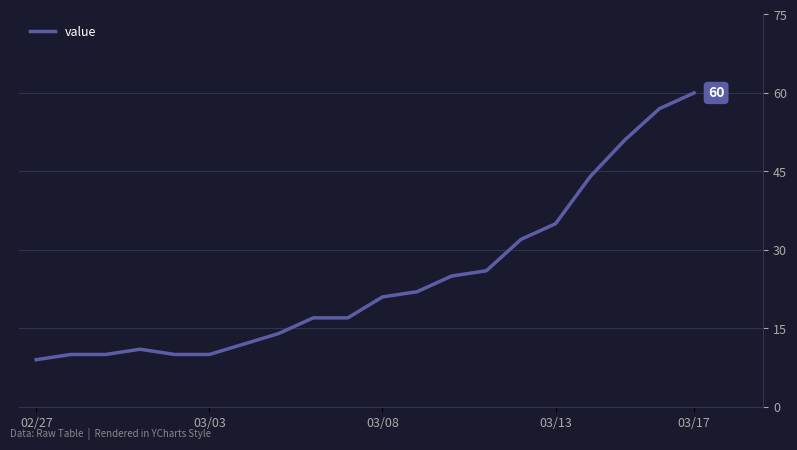

What is the difference between the maximum and minimum values?

51